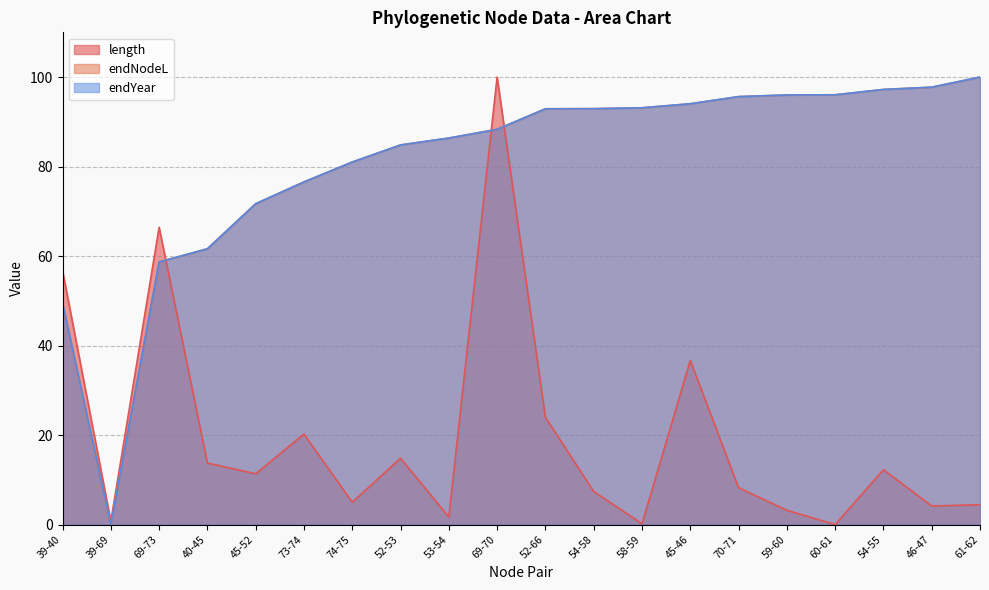

What is the label of the 19th point from the right?

39-69